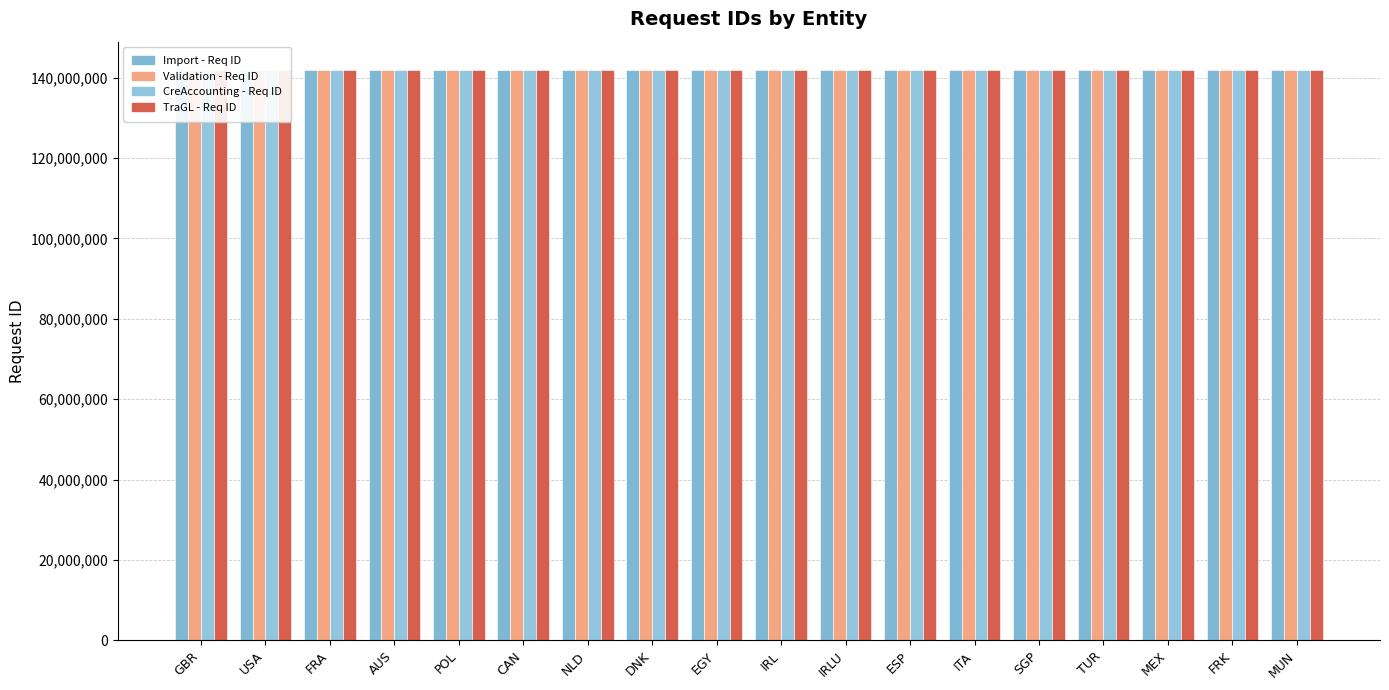

What is the value of the Import - Req ID bar at the 4th from the left?

141846849